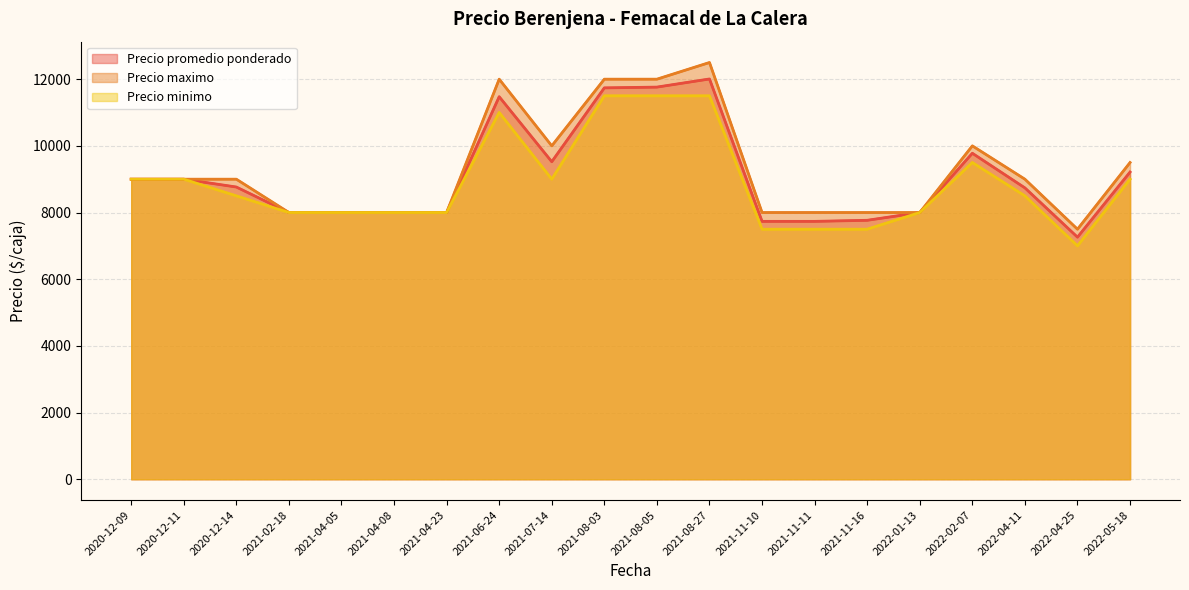

The value of Precio maximo at 2021-06-24 is 5522. True or false?

False